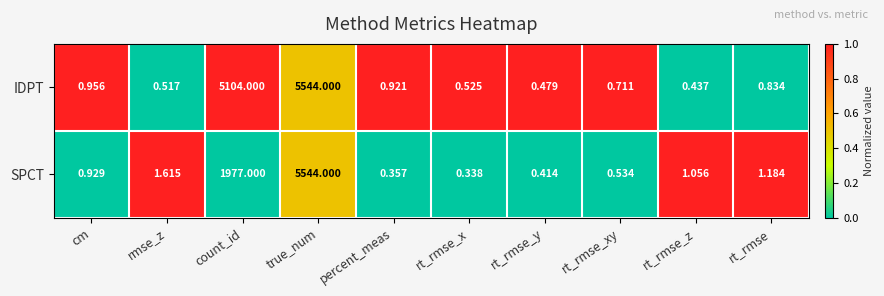

Which series has the largest total across all categories?

IDPT